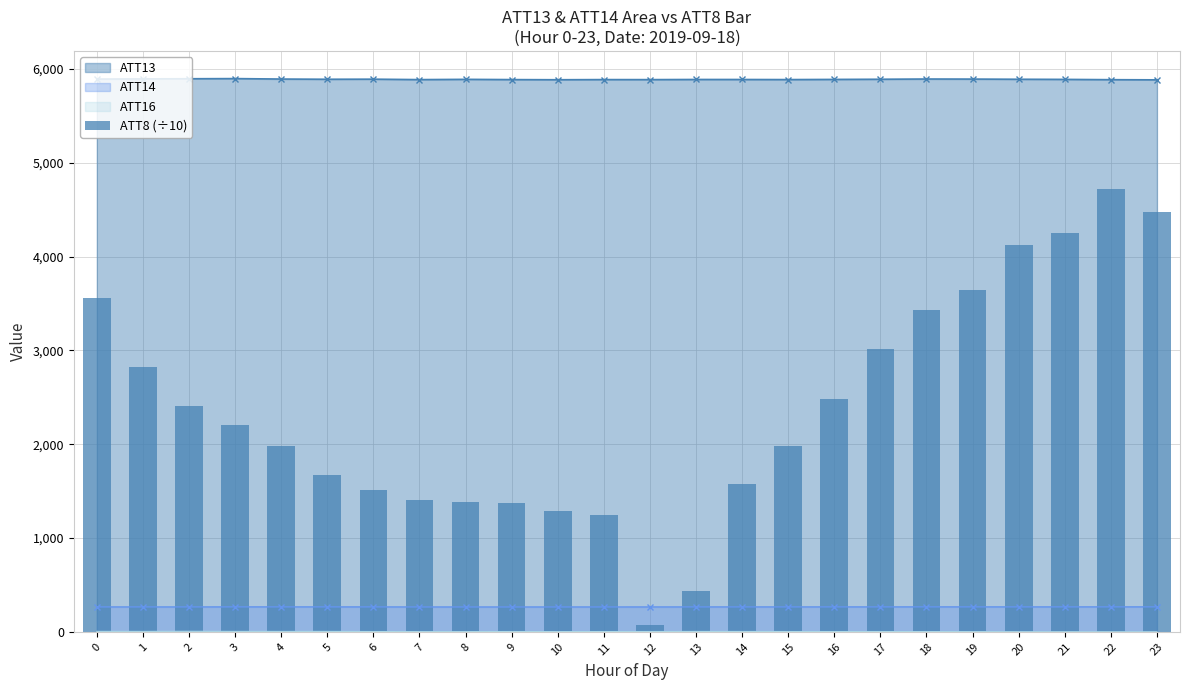

What is the difference between the second highest and minimum values?

4400